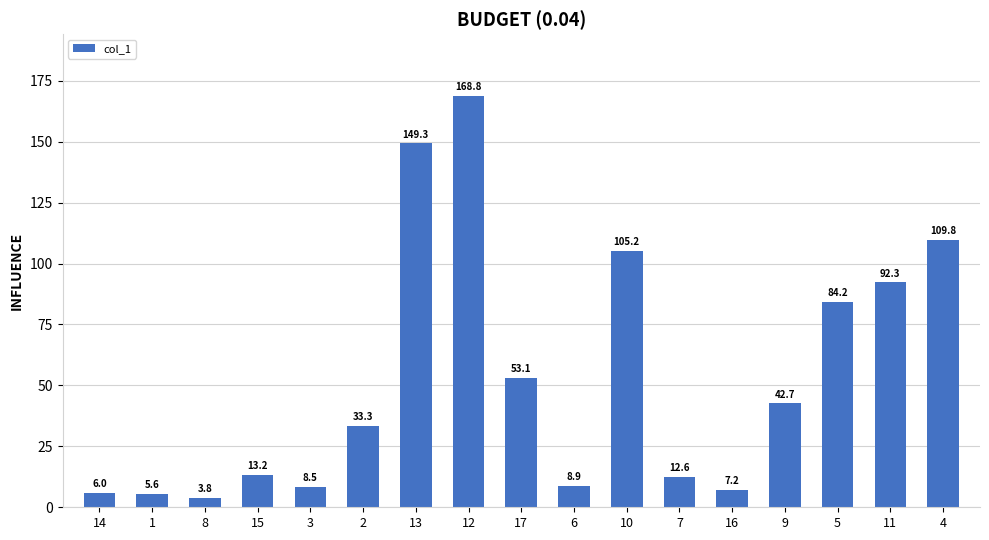

What is the ratio of the value at 5 to the value at 14?

14.0